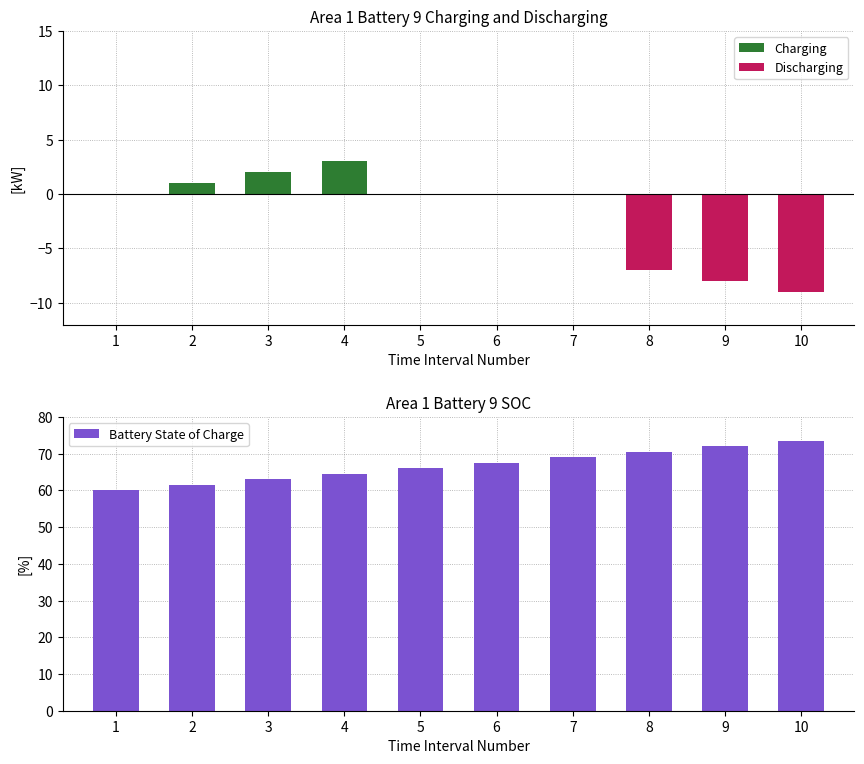

At which label does Battery State of Charge reach its minimum?

1